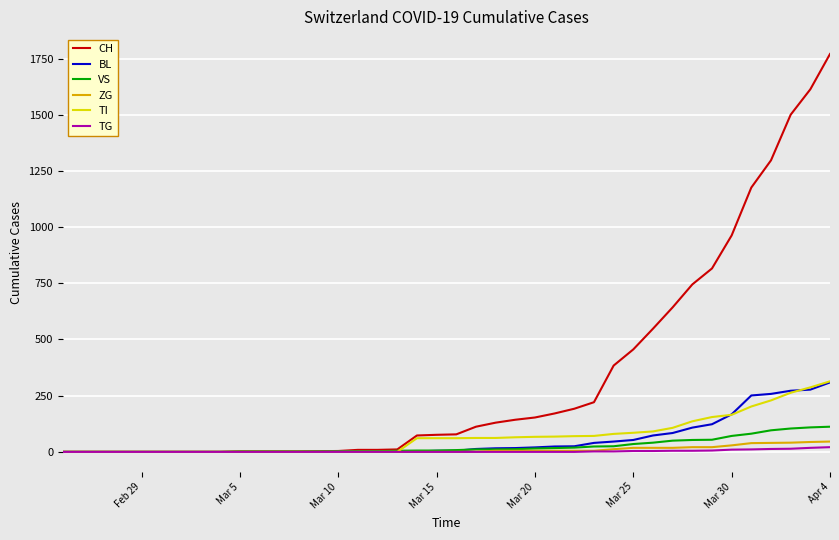

What is the greatest value displayed?

1770